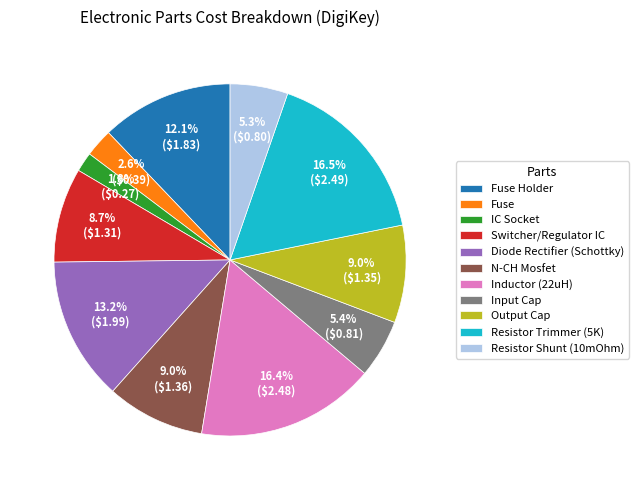

Which category has the smallest portion of the pie?

IC Socket